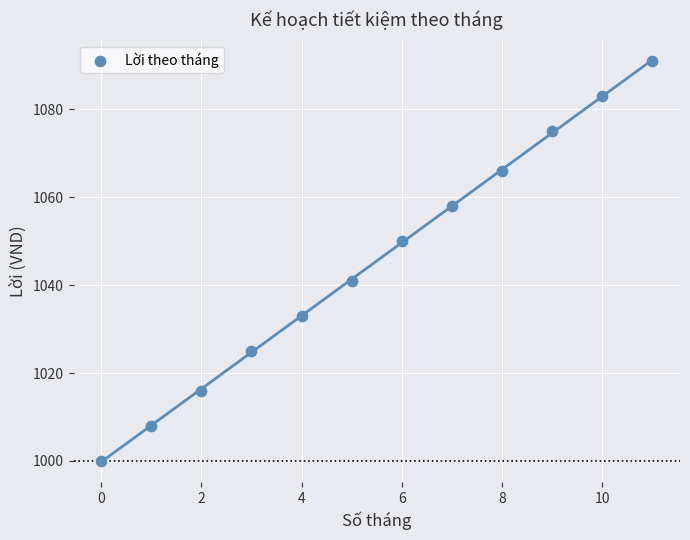

What is the range of Y values (max minus min)?

91